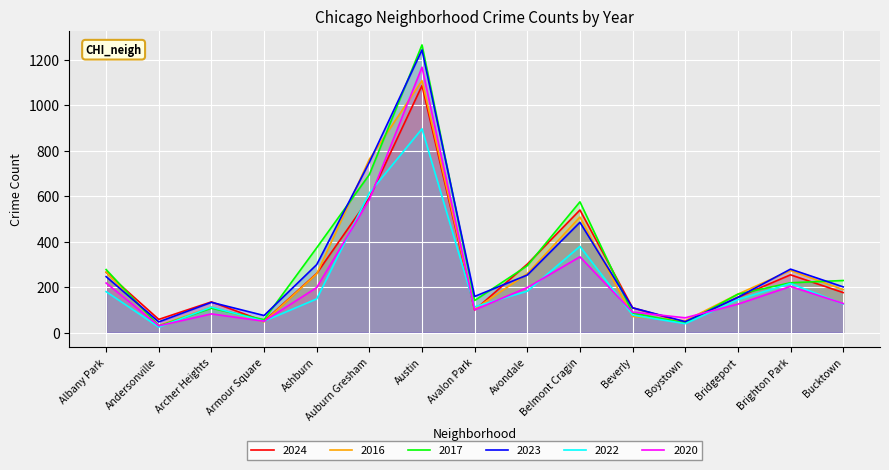

What is the total value across all series at Avondale?

1487